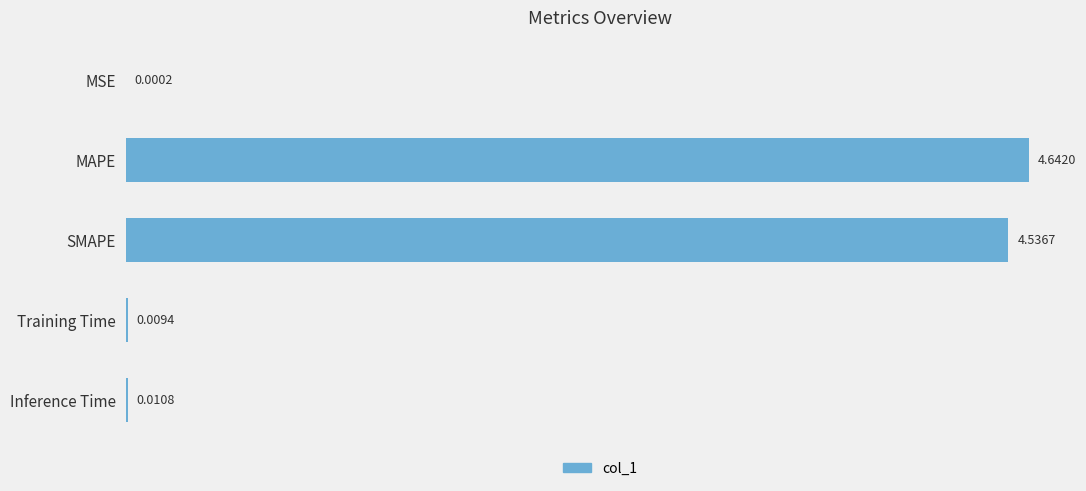

Which has a higher value, SMAPE or MAPE?

MAPE